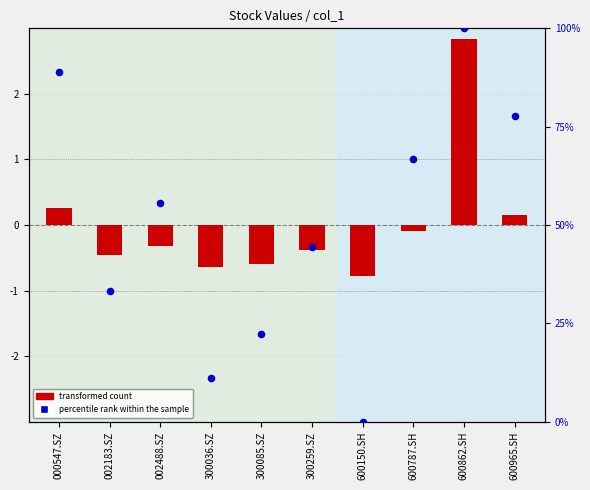

At which category is the sum across all series the highest?

600862.SH